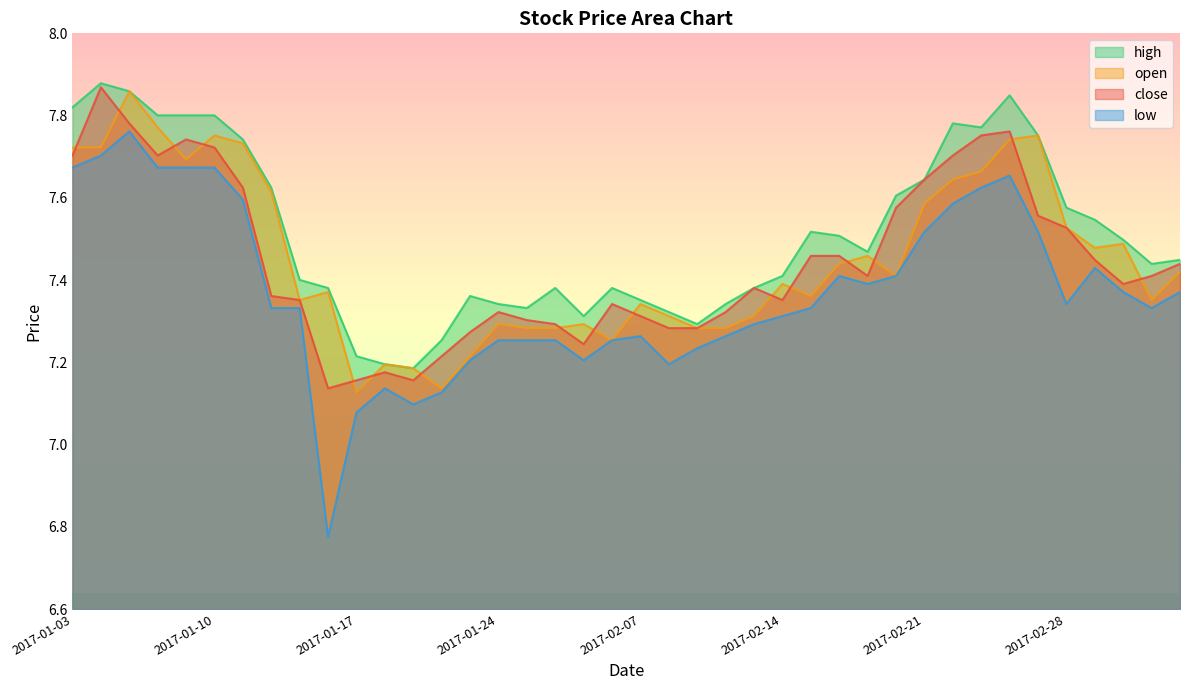

The high series shows 3.3 at 2017-02-17. True or false?

False